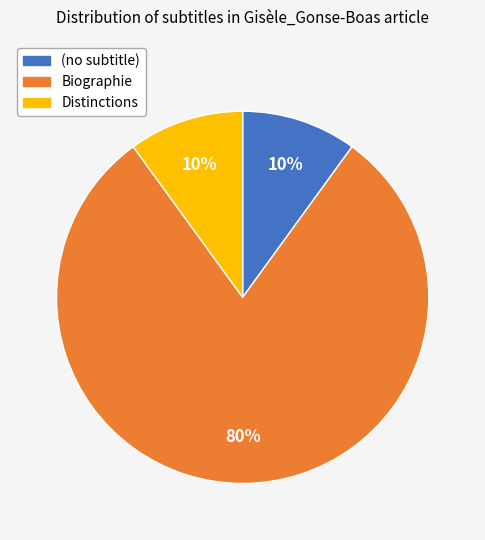

Is there a majority slice in this chart?

Yes